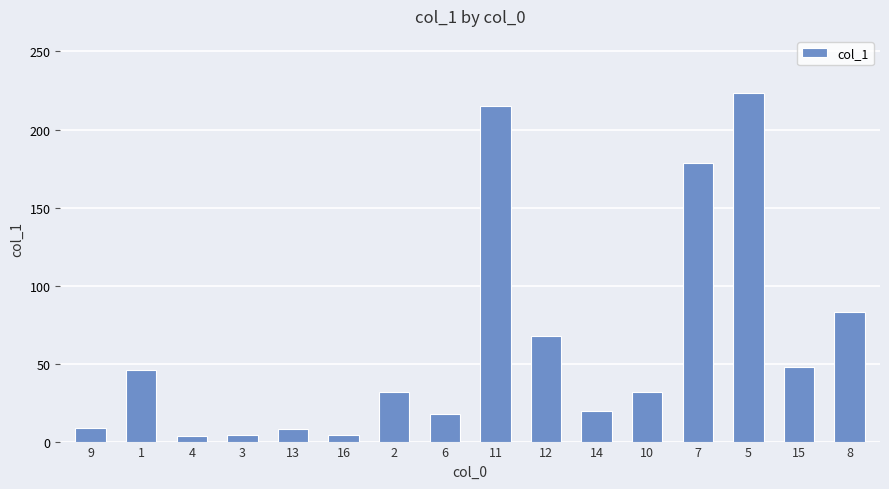

What is the difference between the values at 7 and 3?

174.4